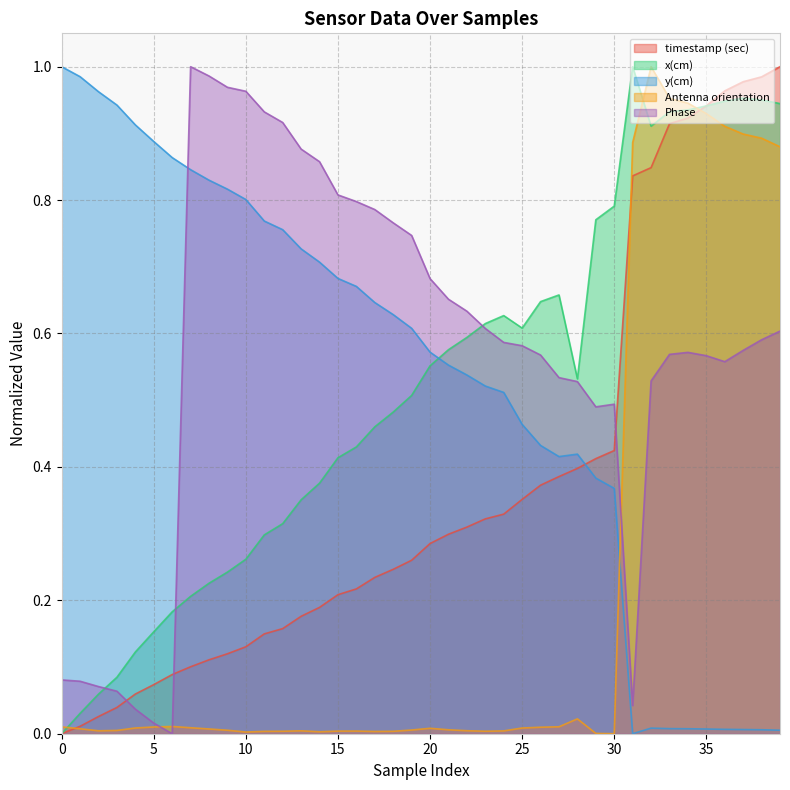

What is the total value across all series at 25?

2.0